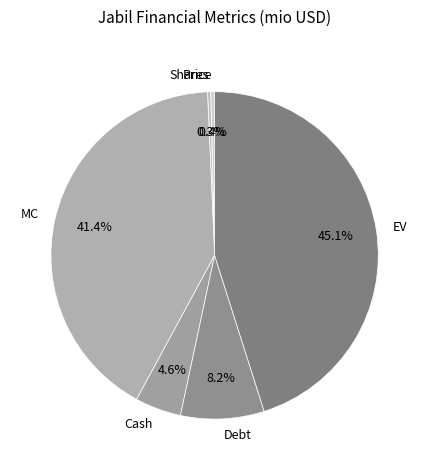

To the nearest percent, what is the average slice percentage?

17%